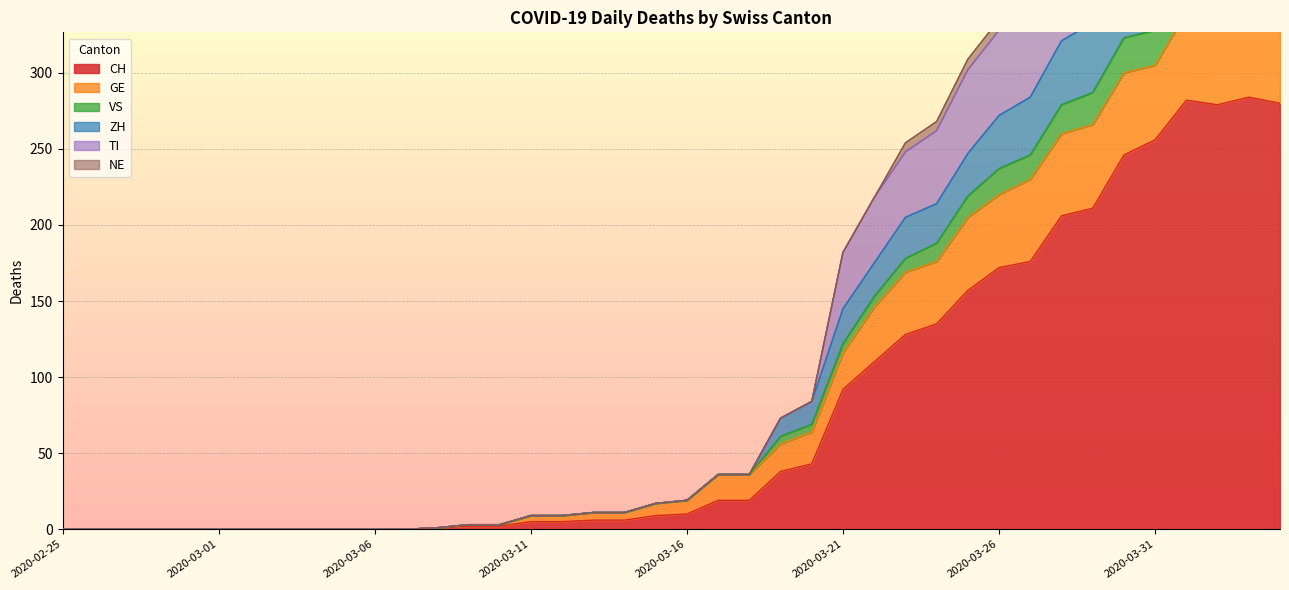

Is it true that CH equals 290 at 2020-03-26?

False